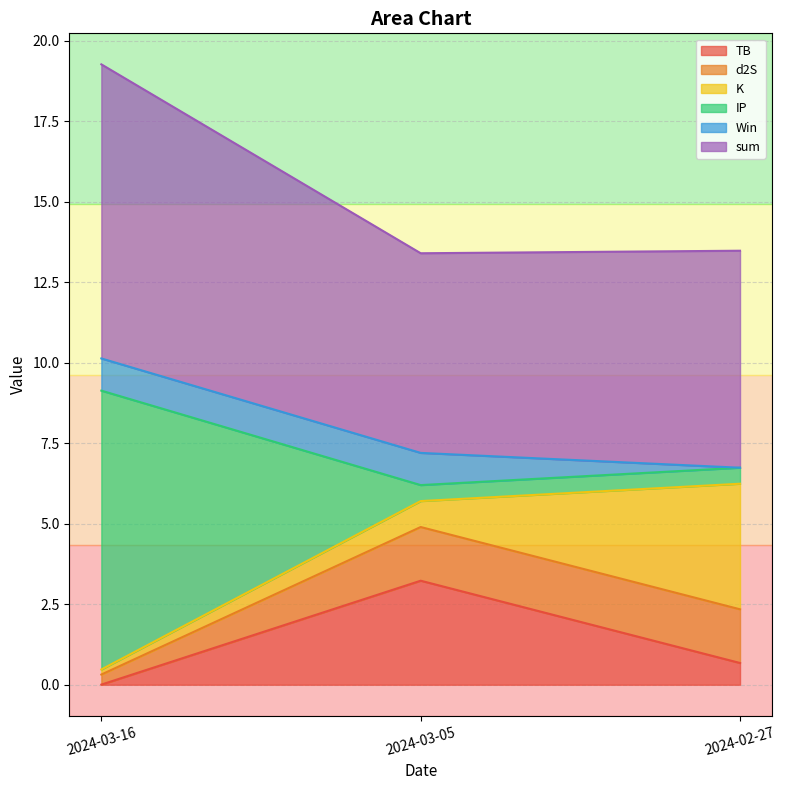

Rank the categories by TB value from lowest to highest.

2024-03-16, 2024-02-27, 2024-03-05